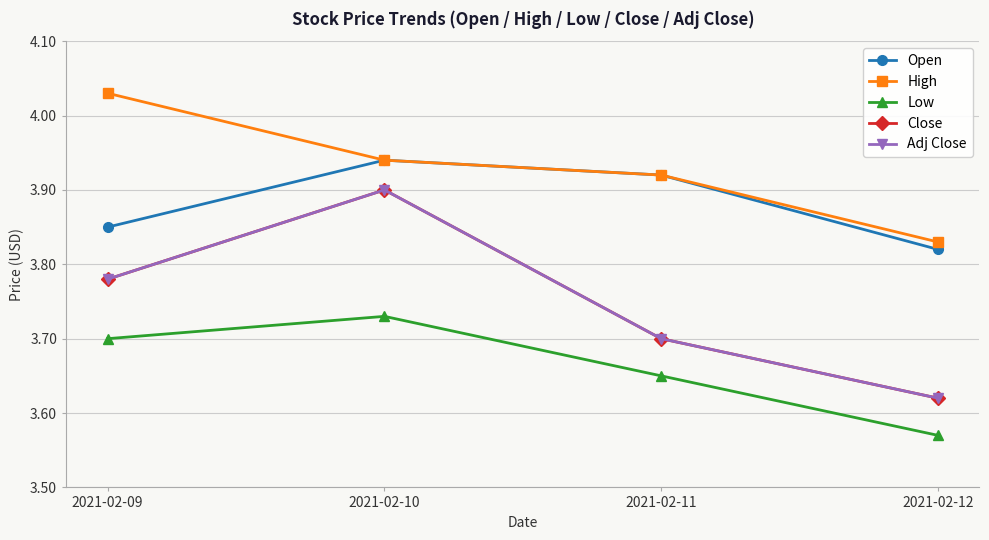

Is the value of Low at 2021-02-11 greater than the value of Open at 2021-02-12?

No